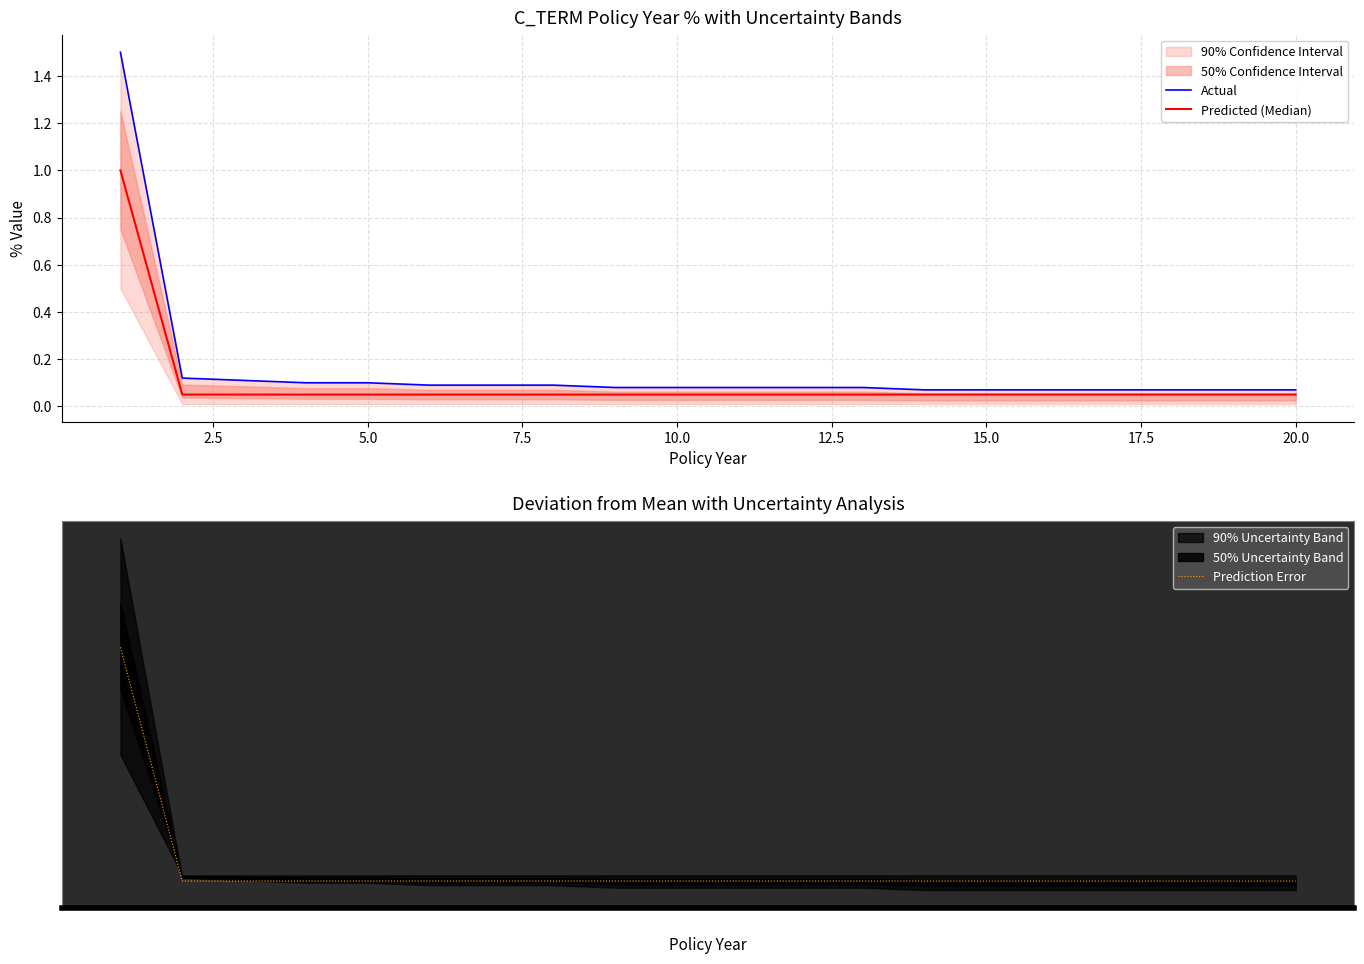

What is the highest value of the Prediction Error series?

0.9